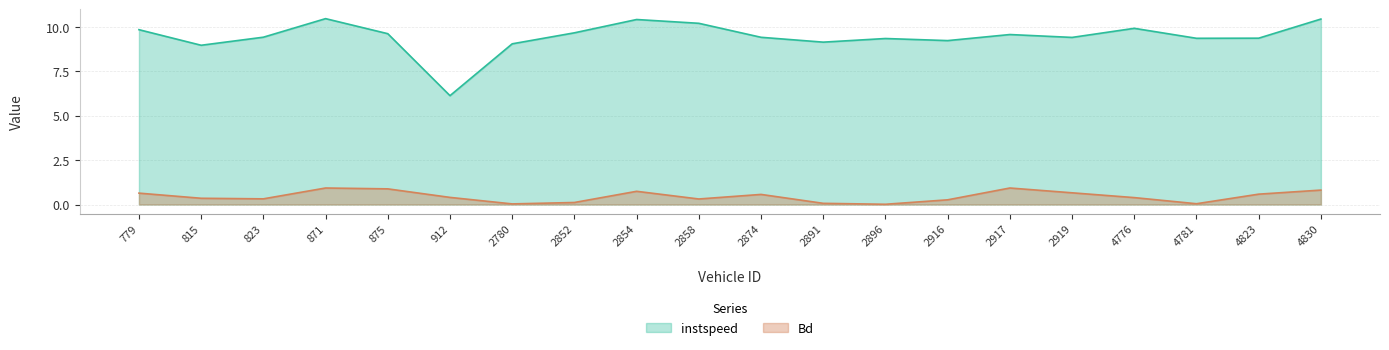

Where is the first local minimum for instspeed?

815